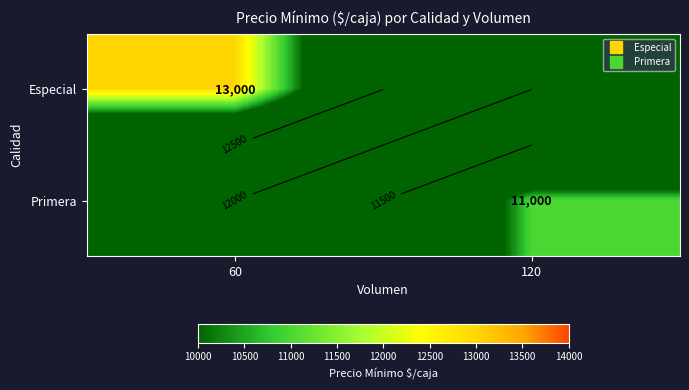

Which category has the lowest value across all series?

120